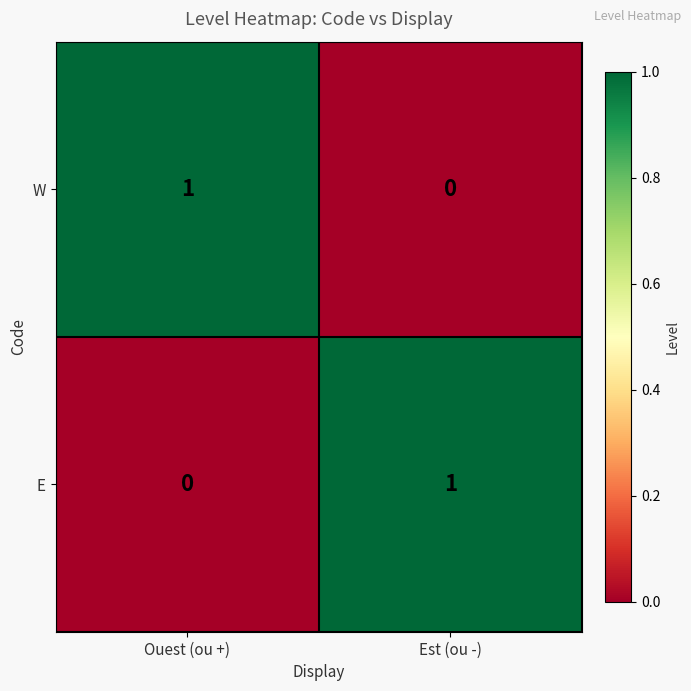

What is the spread (max minus min) of values at Ouest (ou +)?

1